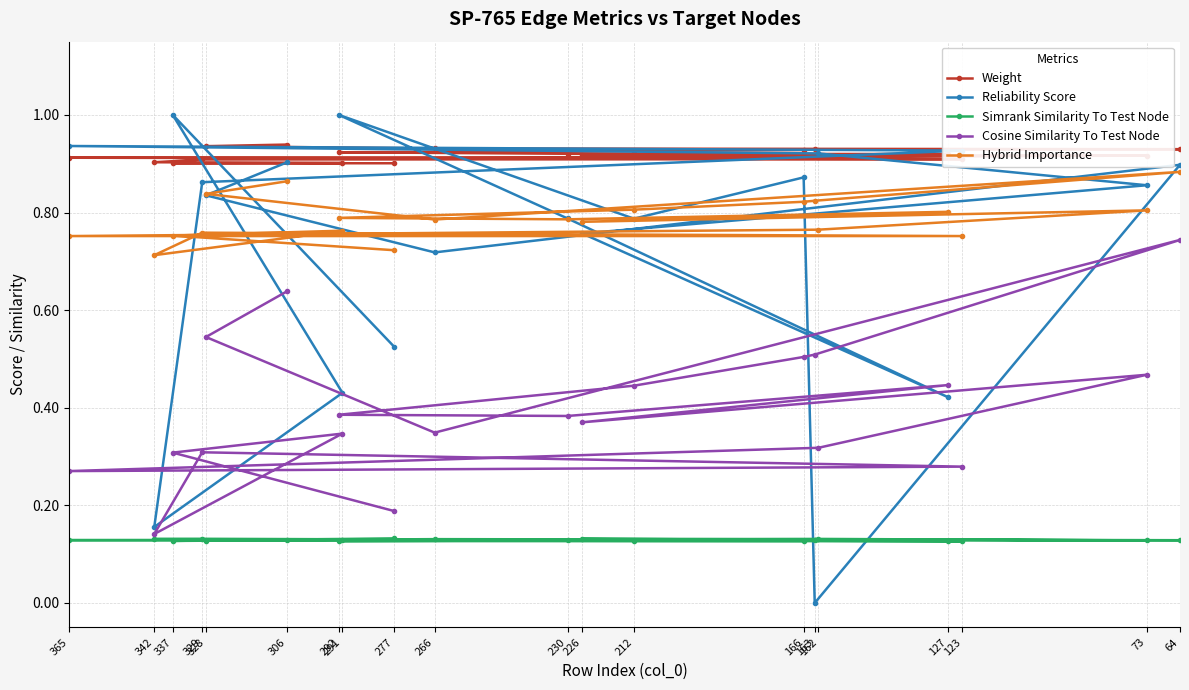

How many series are shown in this chart?

5